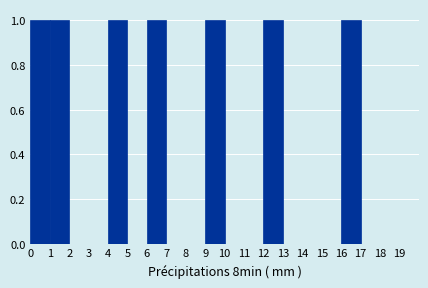

Reading left to right, transcribe this chart: for each bar, give the range it covers on the x-axis and its height. The values are not printed on the chart, so give them approximately, as read against the axis.

0 to 1: 1
1 to 2: 1
2 to 3: 0
3 to 4: 0
4 to 5: 1
5 to 6: 0
6 to 7: 1
7 to 8: 0
8 to 9: 0
9 to 10: 1
10 to 11: 0
11 to 12: 0
12 to 13: 1
13 to 14: 0
14 to 15: 0
15 to 16: 0
16 to 17: 1
17 to 18: 0
18 to 19: 0
19 to 20: 0